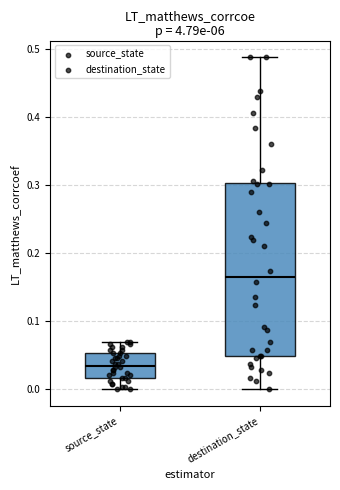

Reading left to right, read every box against the y-axis: the position of its median line, the range the box covers, and the ends of its whiskers. The values are not printed on the chart, so give them approximately, as read against the axis.

source_state: median 0.04, box 0.02 to 0.05, whiskers 0.00 to 0.07
destination_state: median 0.17, box 0.05 to 0.30, whiskers 0.00 to 0.49